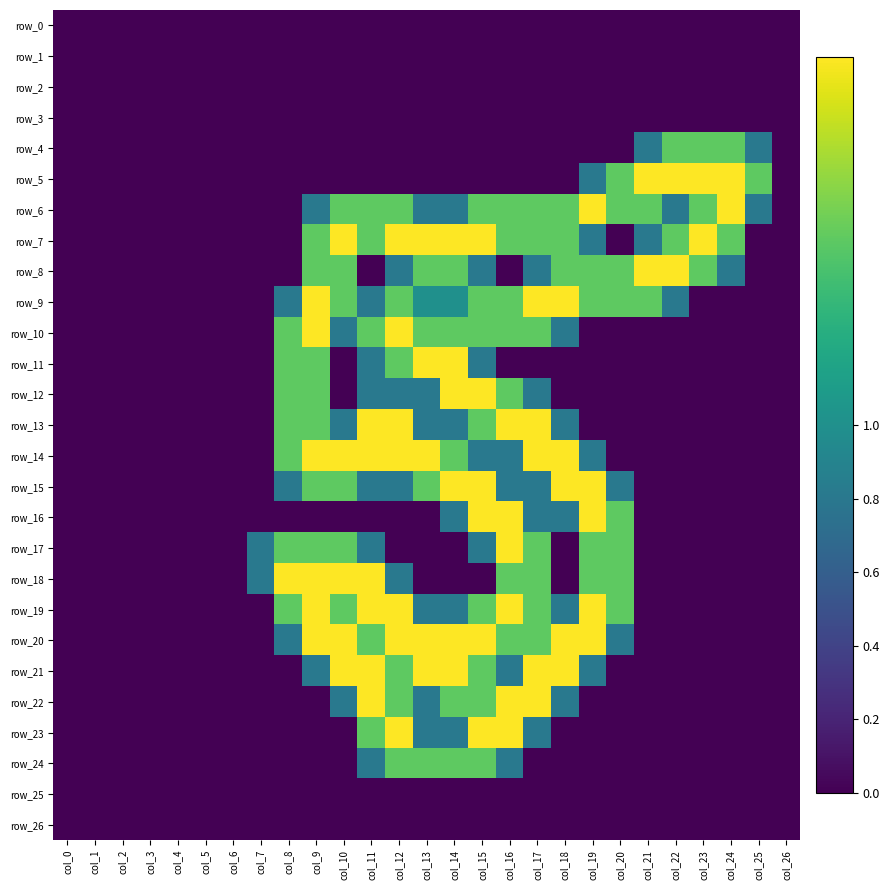

The row_21 series shows 1.2 at col_18. True or false?

False